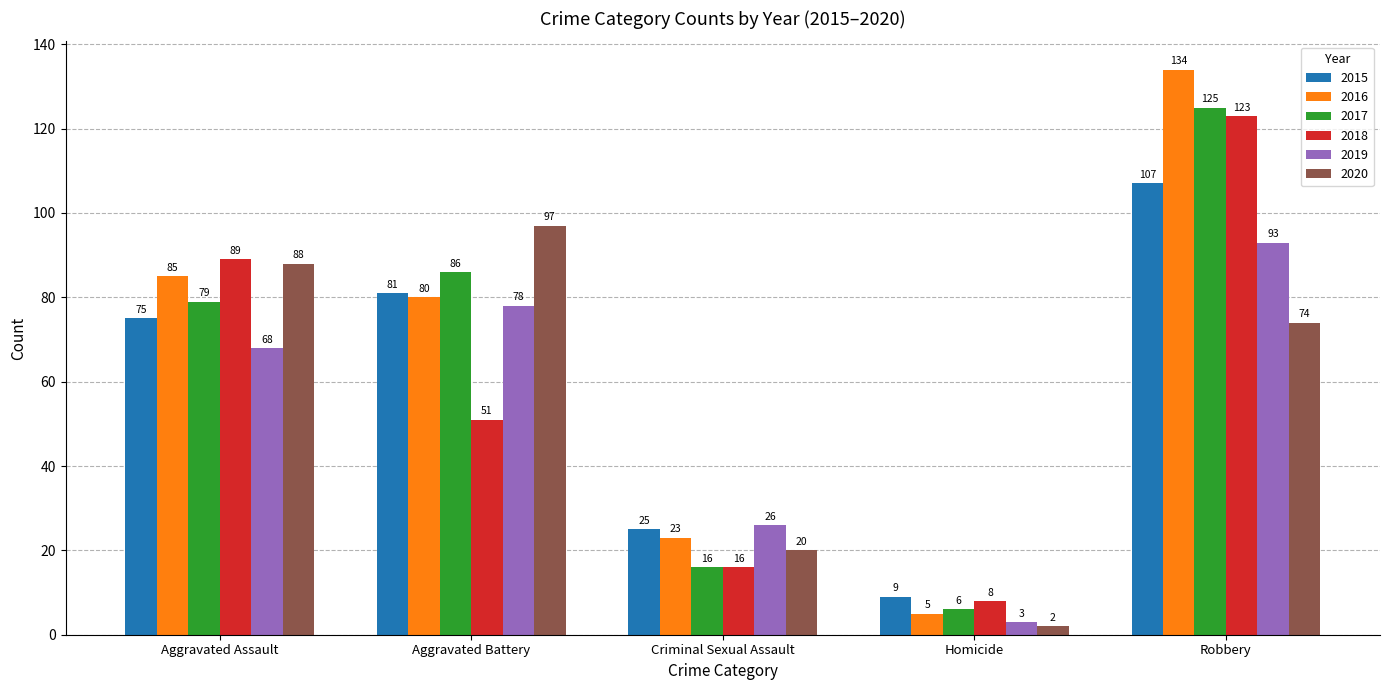

Is it true that 2019 equals 3 at Homicide?

True